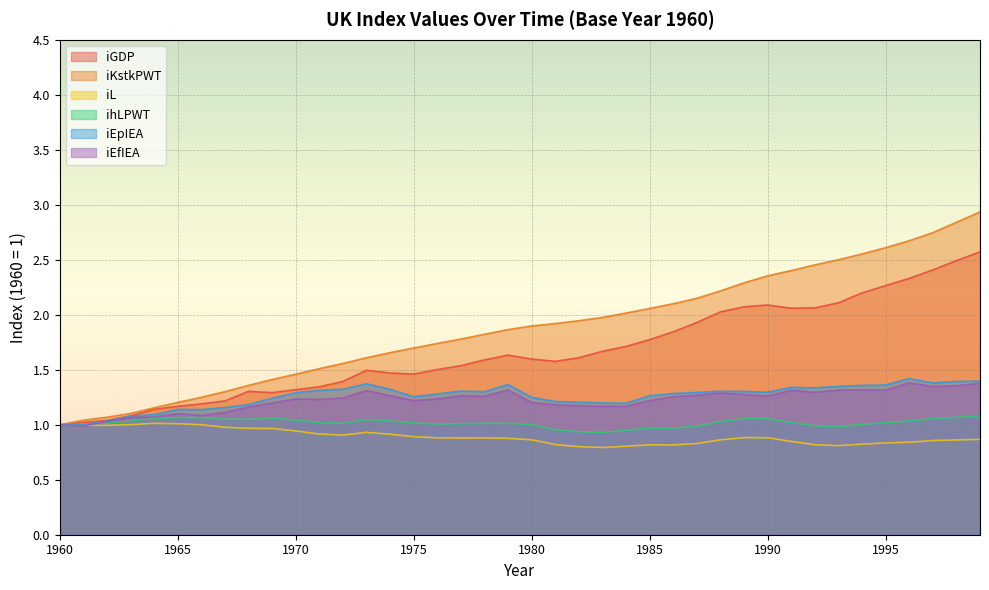

At 1991, list the series in order from largest to smallest.

iKstkPWT, iGDP, iEpIEA, iEfIEA, ihLPWT, iL